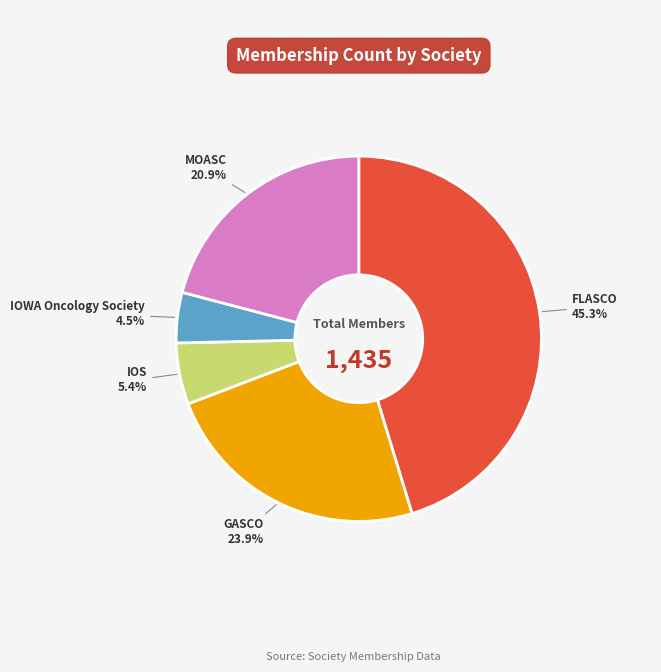

Is there a majority slice in this chart?

No